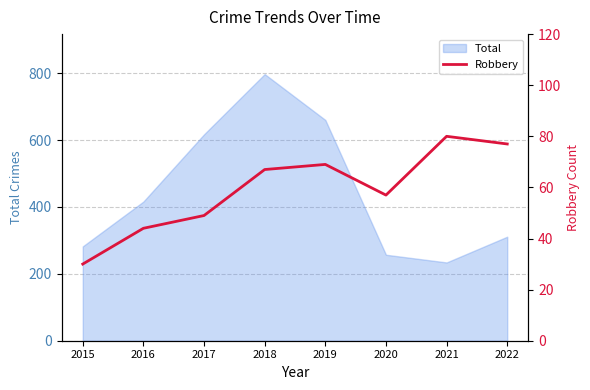

List the labels in order of value, largest first.

2021, 2022, 2019, 2018, 2020, 2017, 2016, 2015